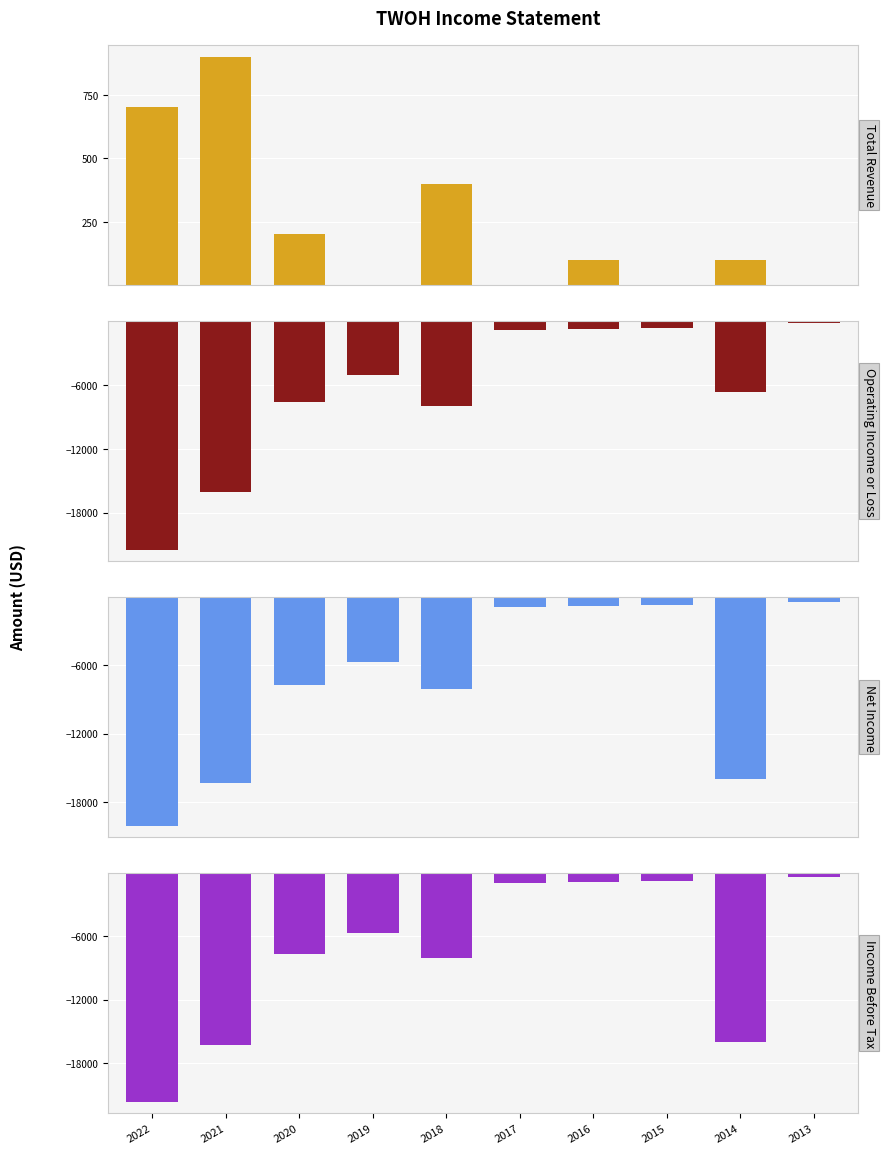

Reading left to right, extract all data points from this chart.

Total Revenue: 2022=700	2021=900	2020=200	2019=0	2018=400	2017=0	2016=100	2015=0	2014=100	2013=0
Operating Income or Loss: 2022=-21500	2021=-16100	2020=-7600	2019=-5100	2018=-8000	2017=-800	2016=-700	2015=-600	2014=-6700	2013=-200
Net Income: 2022=-20100	2021=-16300	2020=-7700	2019=-5700	2018=-8100	2017=-900	2016=-800	2015=-700	2014=-16000	2013=-400
Income Before Tax: 2022=-21700	2021=-16300	2020=-7700	2019=-5700	2018=-8100	2017=-900	2016=-800	2015=-700	2014=-16000	2013=-400